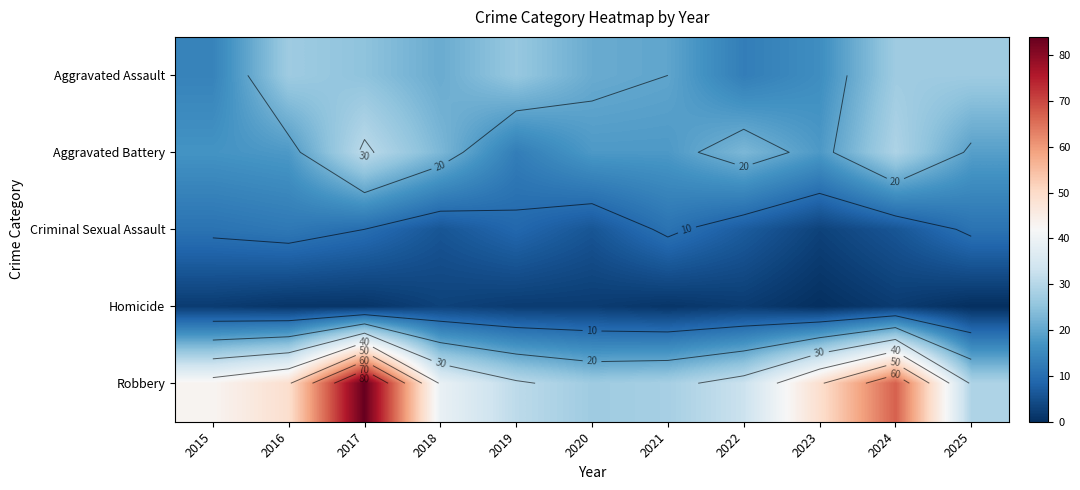

At which label does Criminal Sexual Assault first exceed 9?

2015